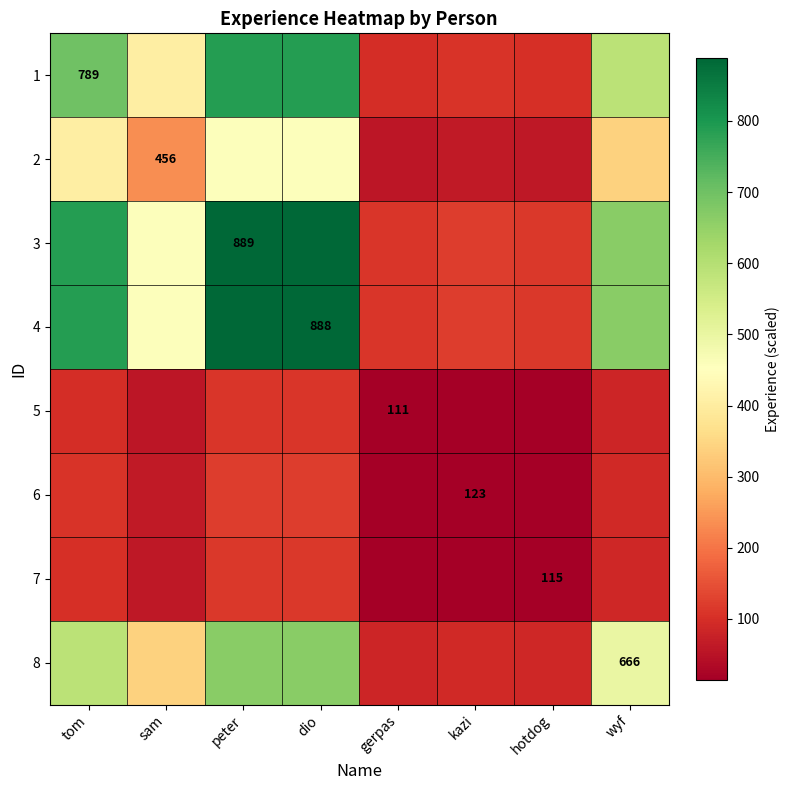

Rank the series at gerpas from lowest to highest value.

5, 7, 6, 2, 8, 1, 4, 3